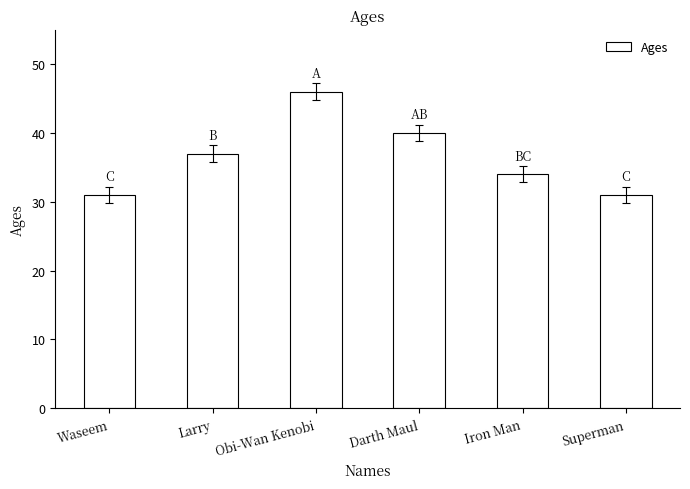

What is the greatest value displayed?

46